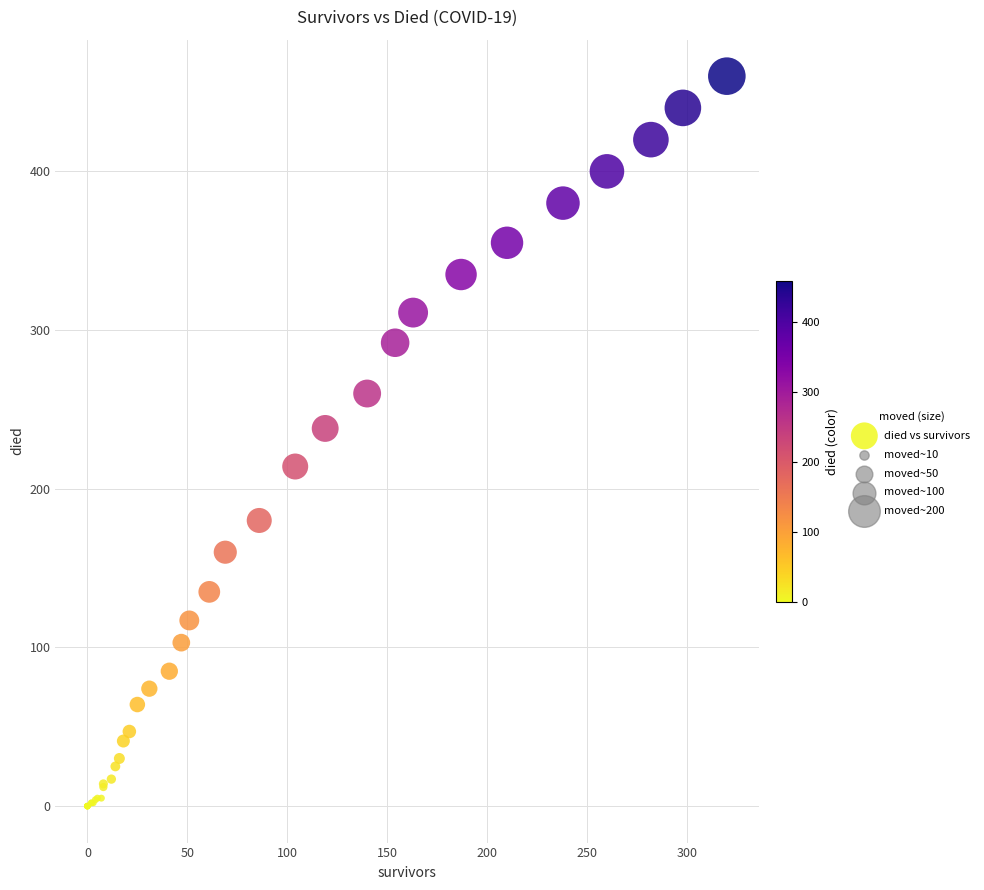

What Y value in the scatter plot is closest to 230?

238